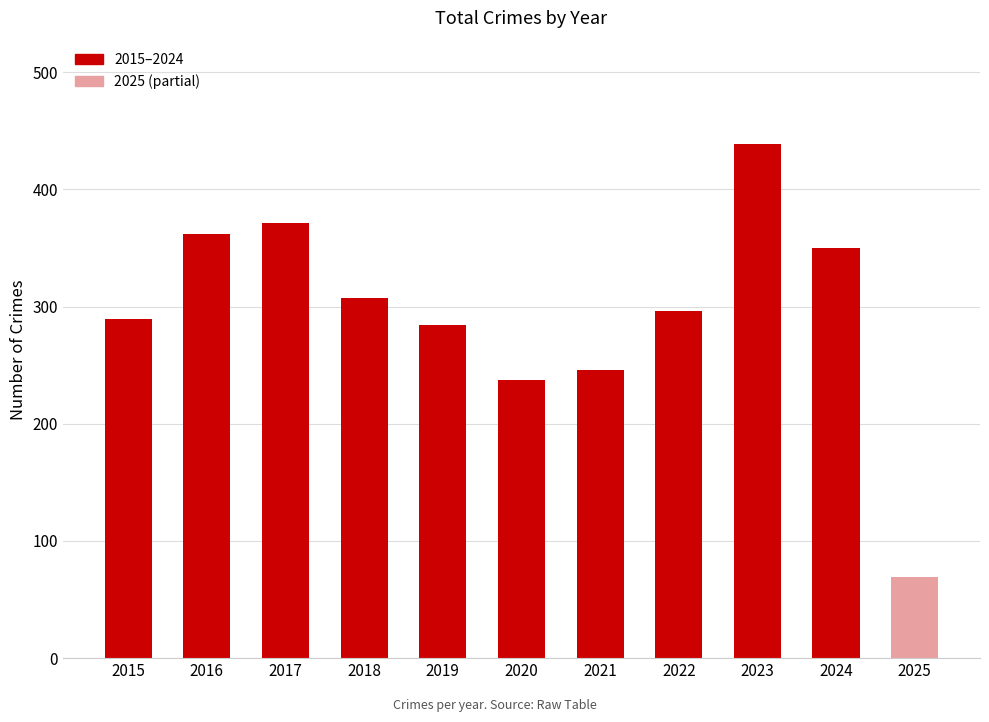

At which label does the data first exceed 296?

2016